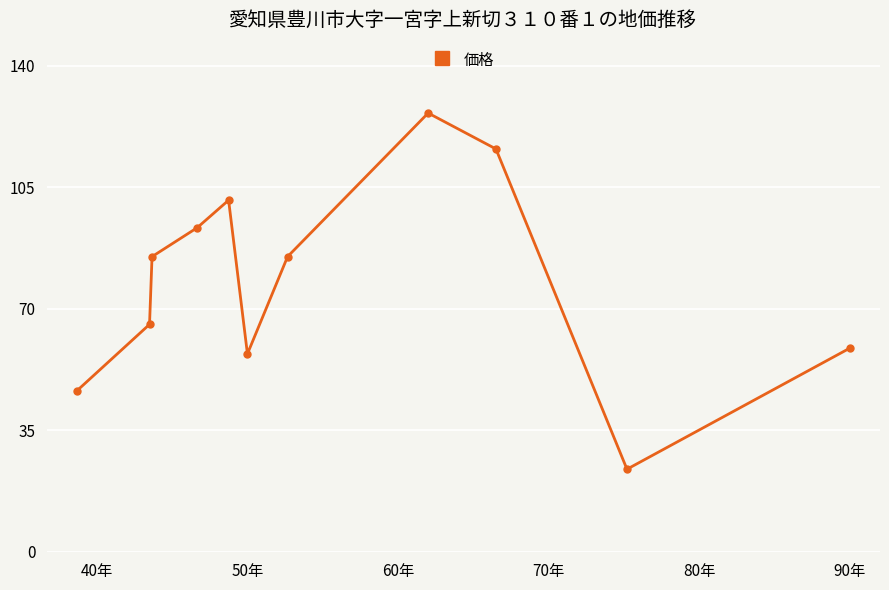

What is the maximum value shown in the chart?

126.3